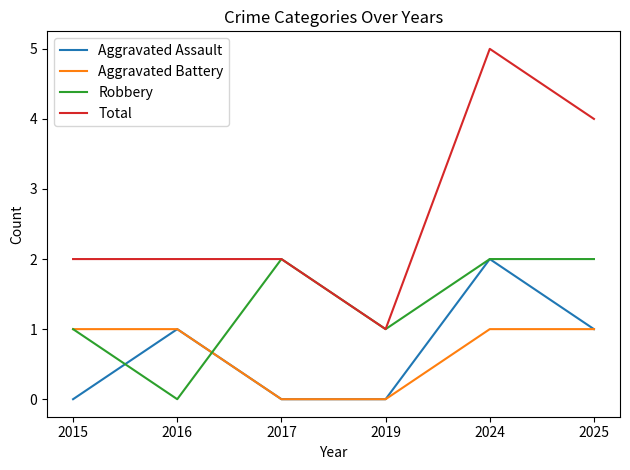

True or false: Aggravated Battery and Total cross at least once.

False